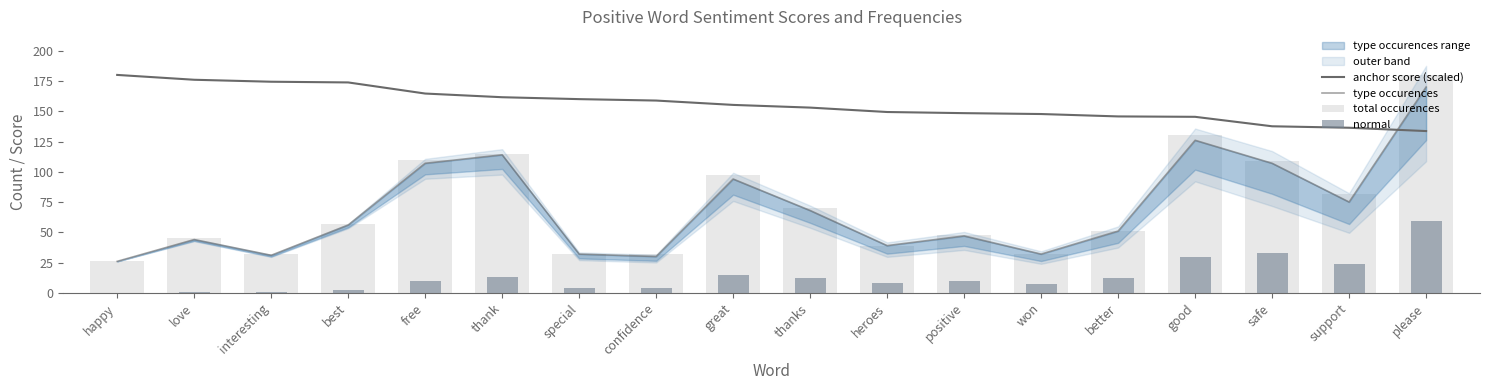

What is the greatest value displayed?

180.0